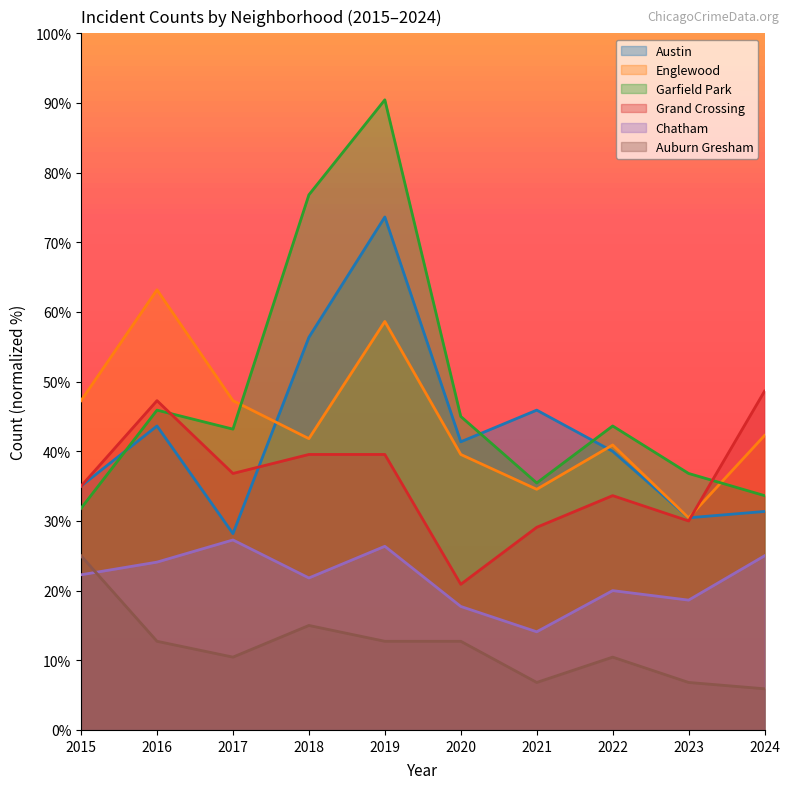

What is the value of the Garfield Park point at the 10th from the left?

33.6